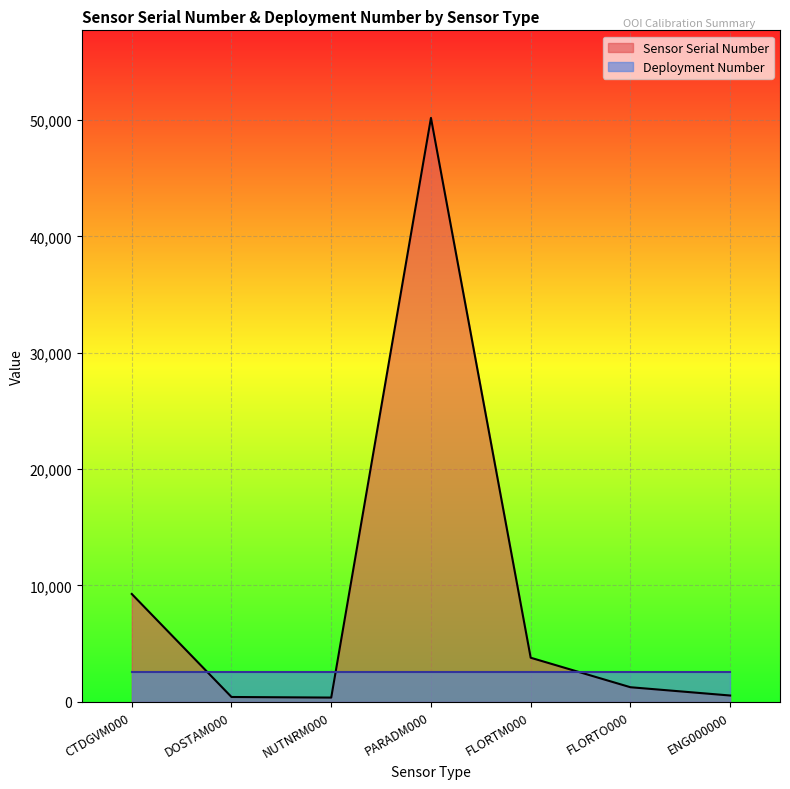

Where is the first local minimum?

NUTNRM000